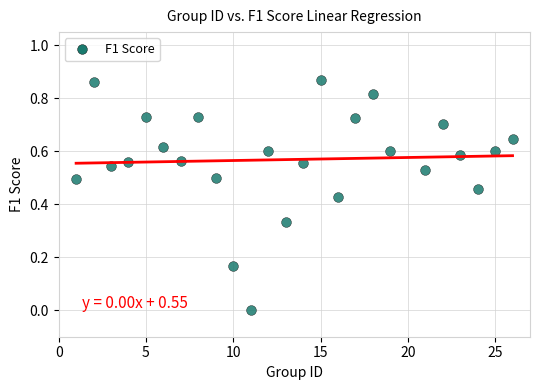

How many data points are displayed?

25